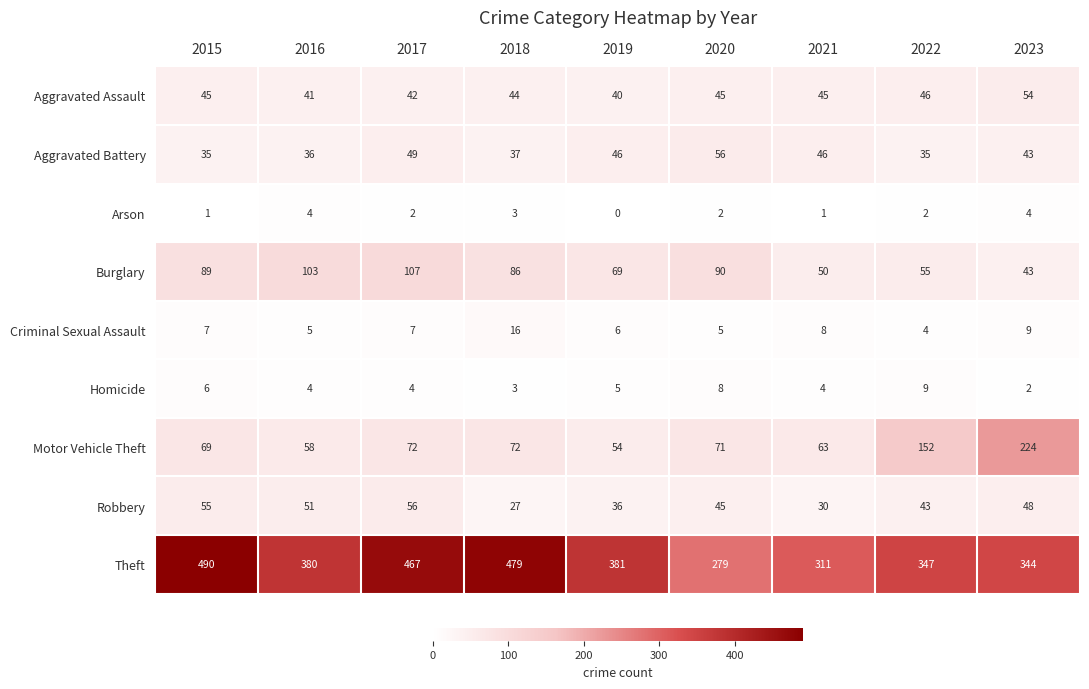

Rank the series at 2021 from lowest to highest value.

Arson, Homicide, Criminal Sexual Assault, Robbery, Aggravated Assault, Aggravated Battery, Burglary, Motor Vehicle Theft, Theft